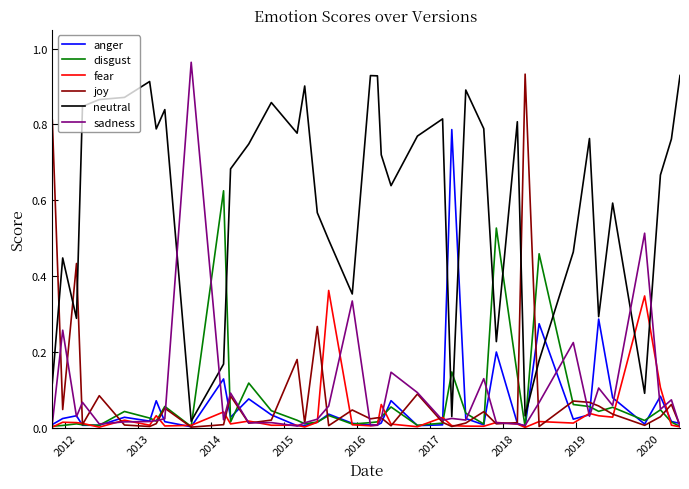

Which series has the largest total across all categories?

neutral